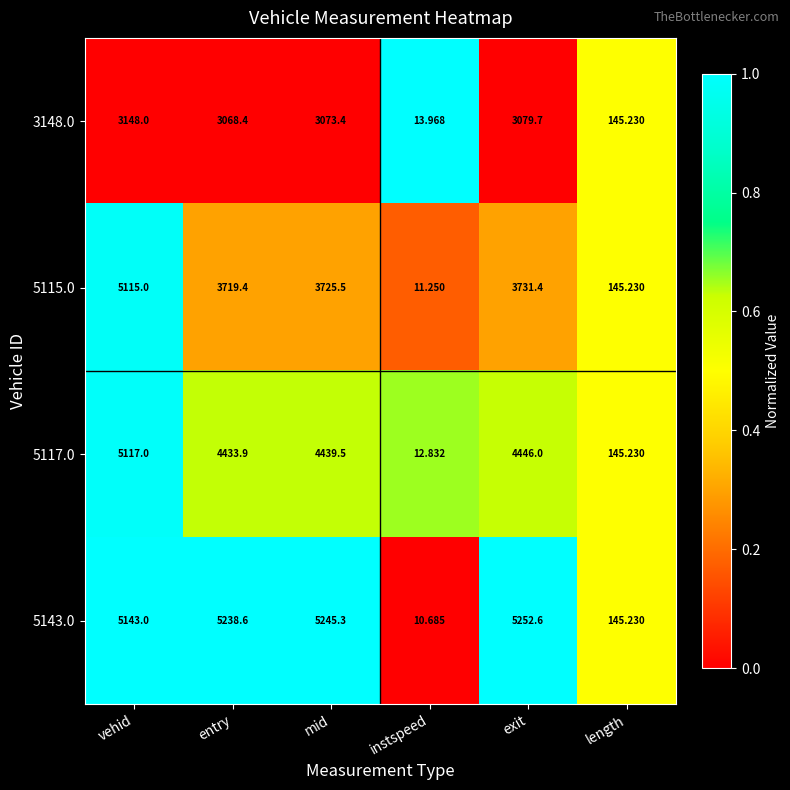

At which label does 3148.0 first exceed 3073?

vehid